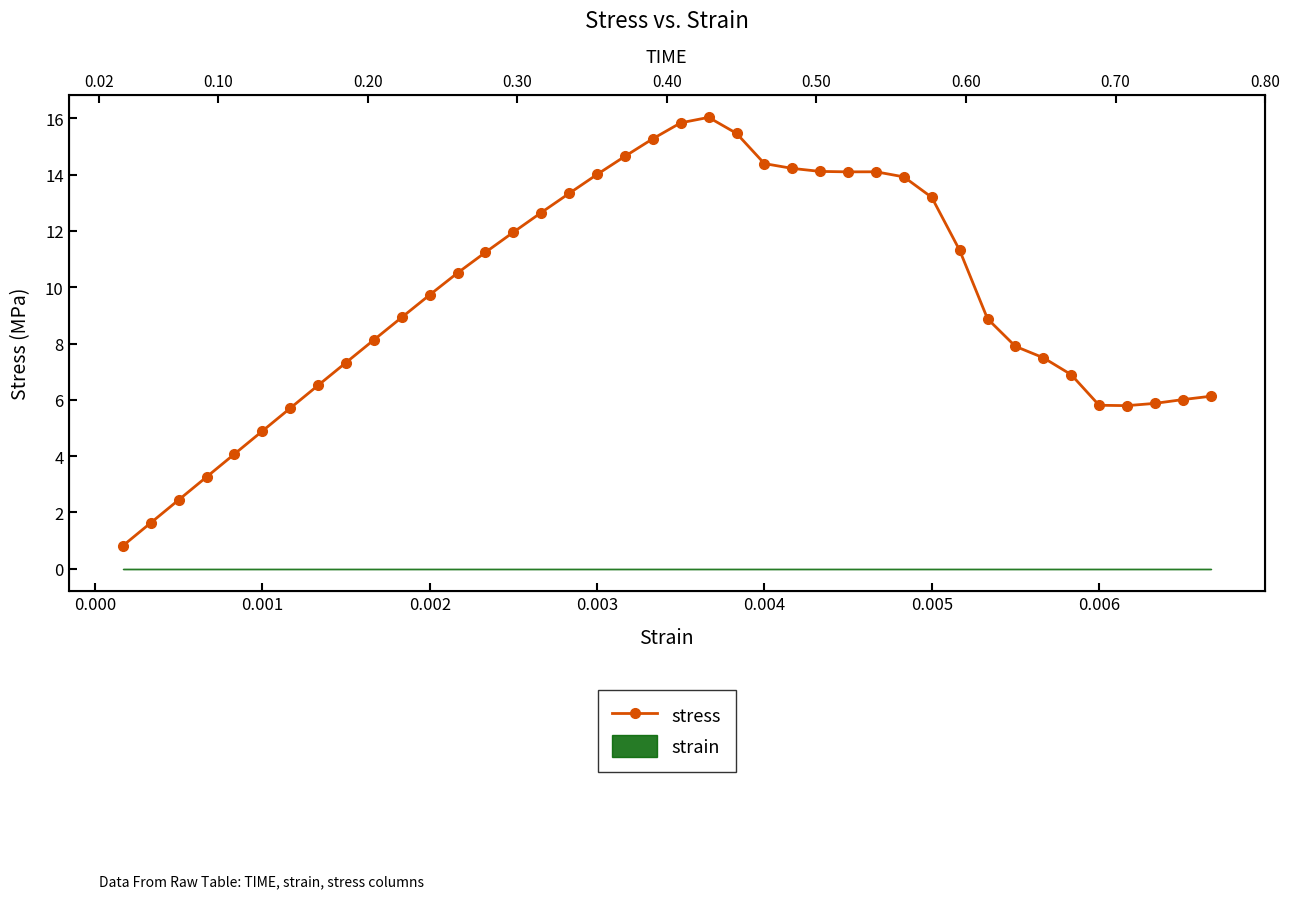

The chart shows a value of 9.1 at 24. True or false?

False